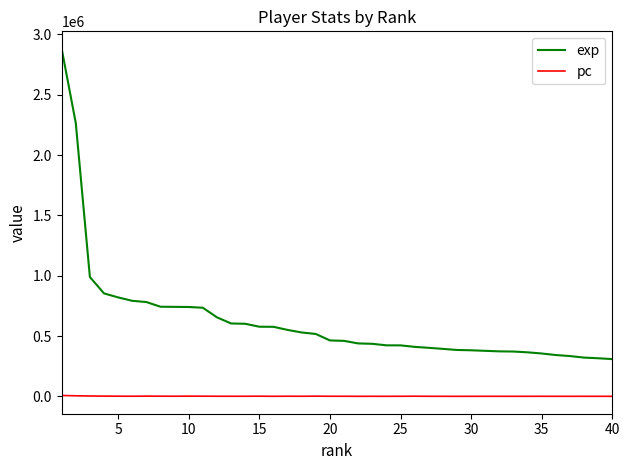

What is the greatest value displayed?

2880687